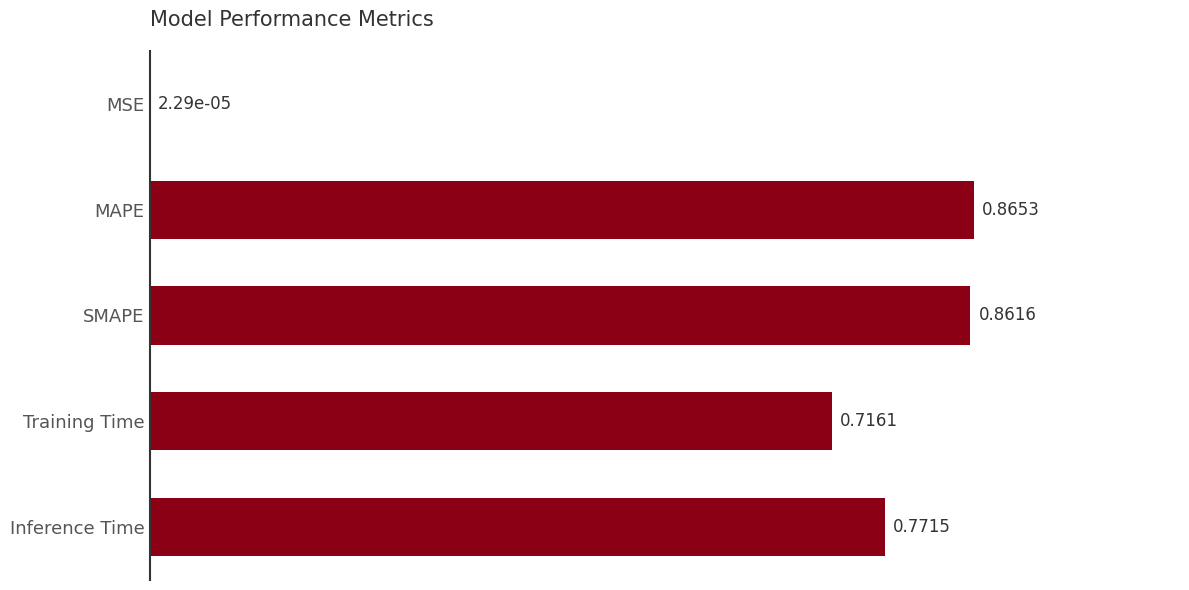

Between SMAPE and Inference Time, which is larger?

SMAPE